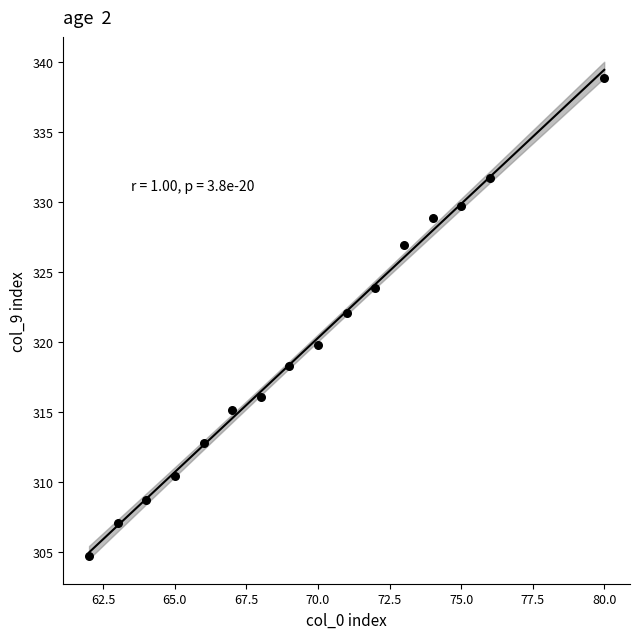

What is the range of Y values (max minus min)?

34.2